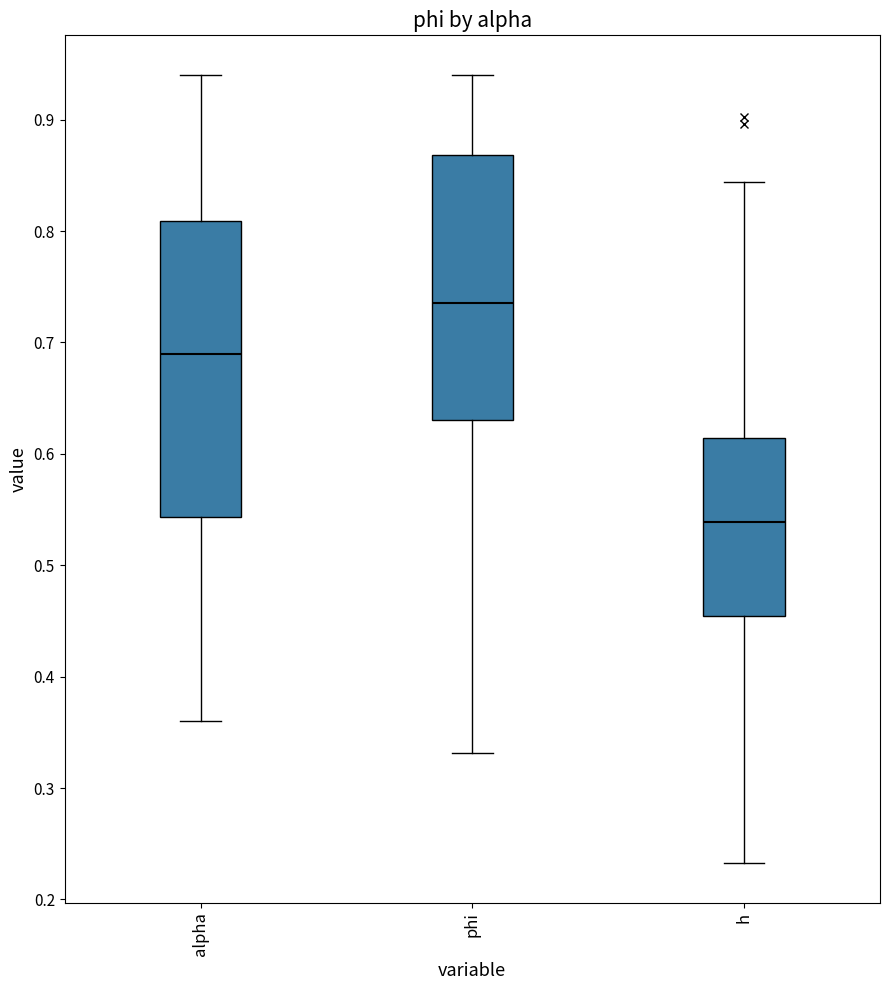

Reading left to right, transcribe this box plot: for each box, give where its median line is, the range the box spans, and where its two whiskers end, as read against the y-axis. The values are not printed on the chart, so give them approximately, as read against the axis.

alpha: median 0.69, box 0.54 to 0.81, whiskers 0.36 to 0.94
phi: median 0.74, box 0.63 to 0.87, whiskers 0.33 to 0.94
h: median 0.54, box 0.45 to 0.61, whiskers 0.23 to 0.84